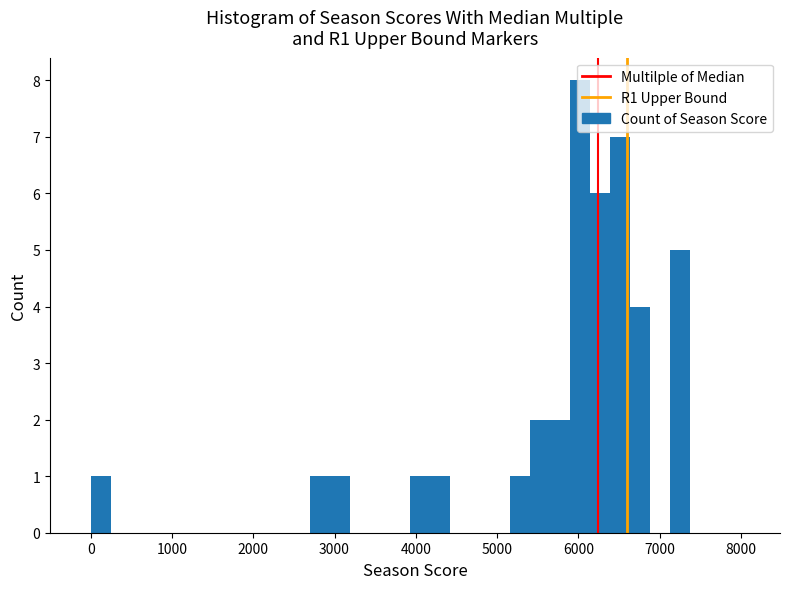

Around what value on the x-axis is the tallest bar? Give the approximate position of its centre, as read against the axis.

6000